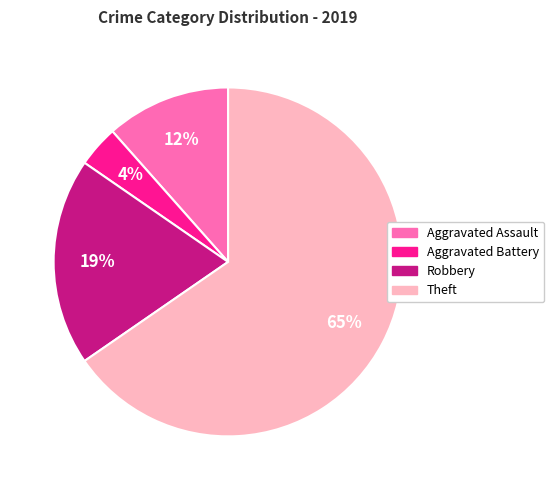

Rank the categories by value from highest to lowest.

Theft, Robbery, Aggravated Assault, Aggravated Battery